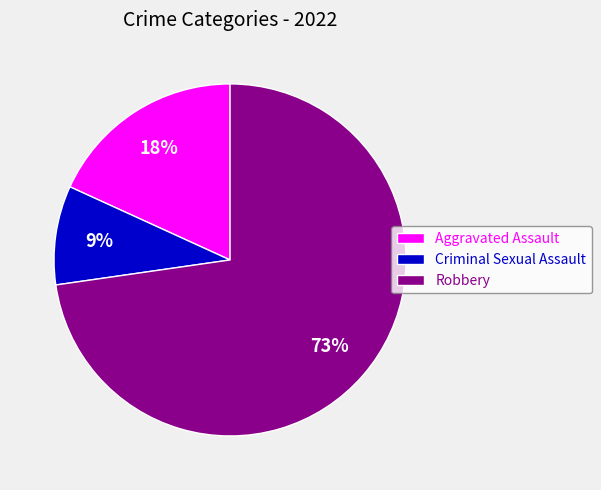

Is the sum of Criminal Sexual Assault and Robbery greater than half?

Yes